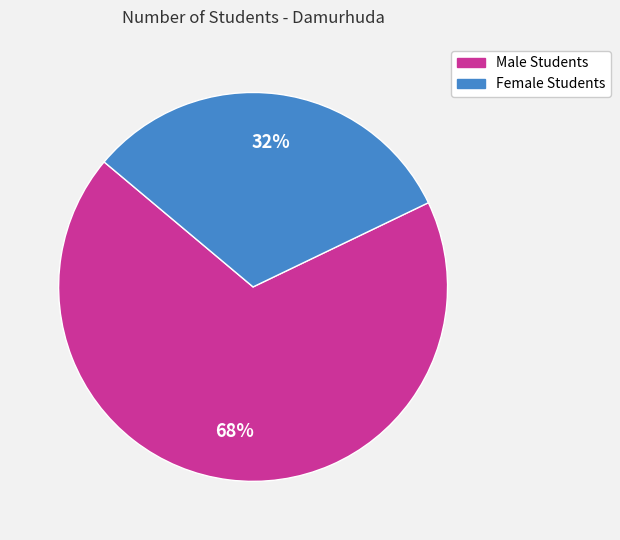

Is it true that Female Students is 18% of the pie?

False